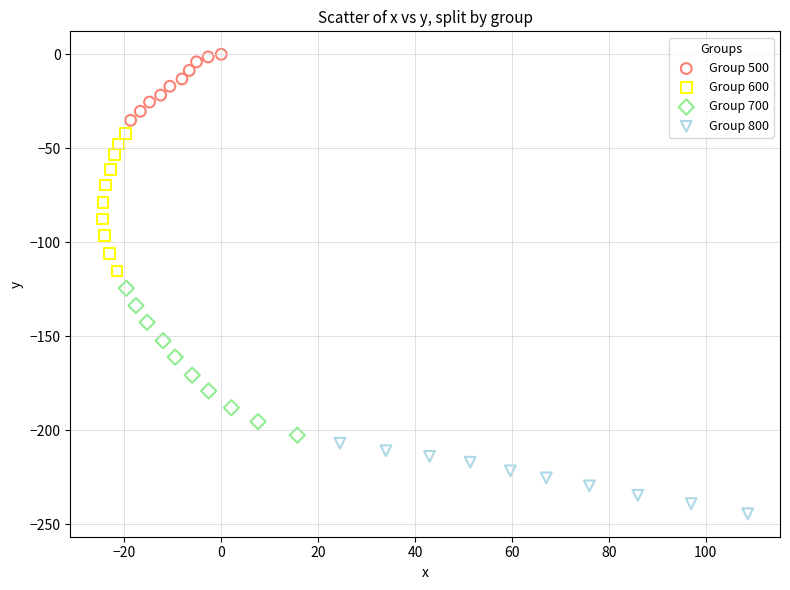

Which series reaches the maximum Y coordinate?

Group 500